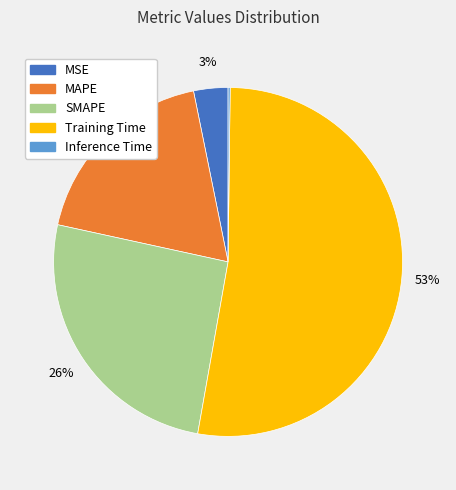

Do MAPE and SMAPE together represent more than half of the pie?

No